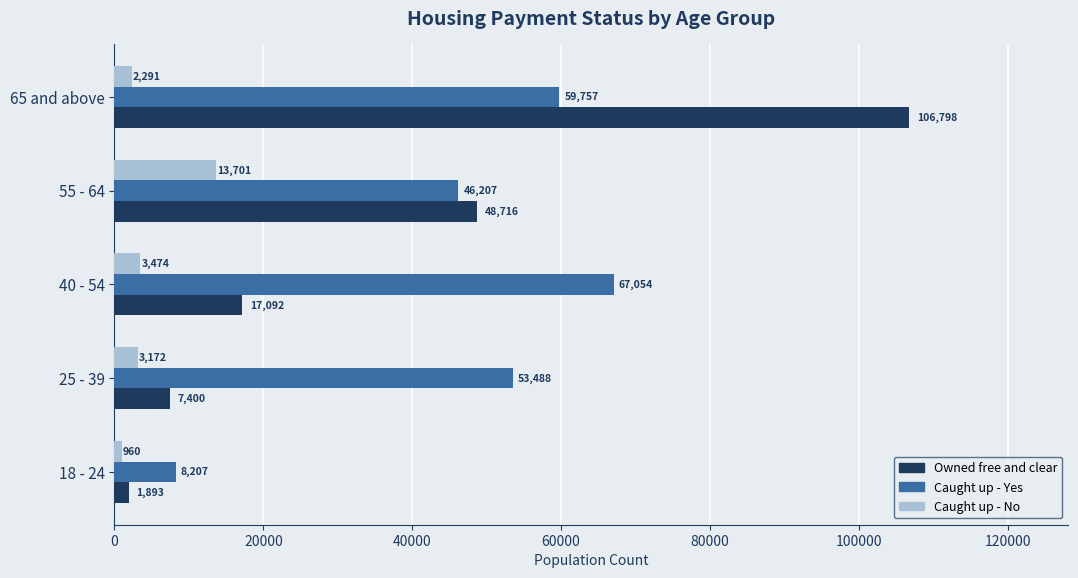

The value of Owned free and clear at 65 and above is 58787. True or false?

False